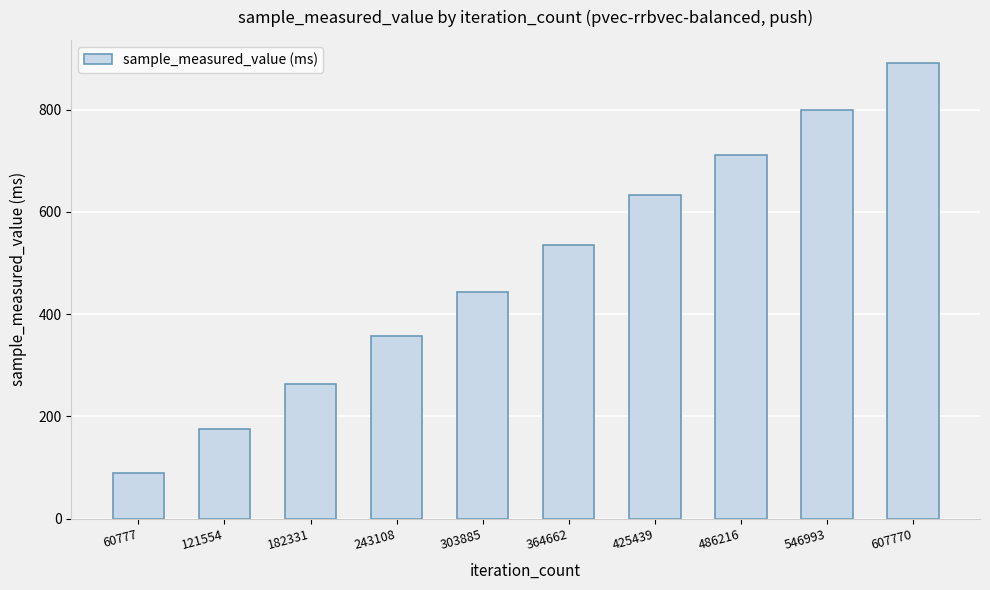

True or false: the data shows 443.4 at 303885.

True